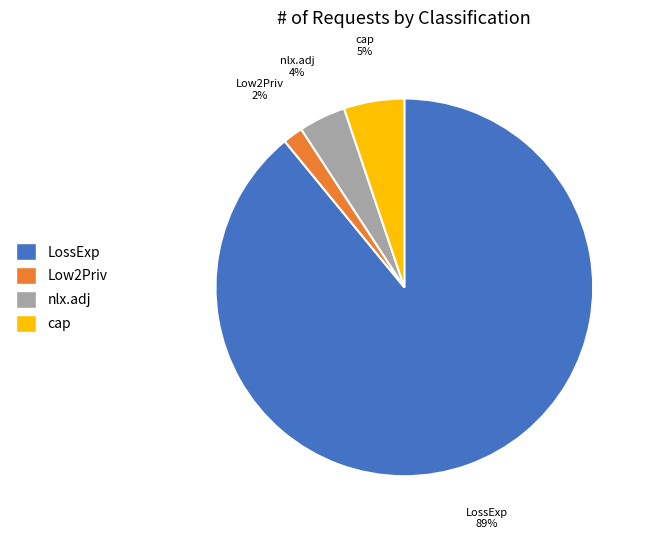

To the nearest percent, what is the difference between the largest and smallest slice percentages?

87%